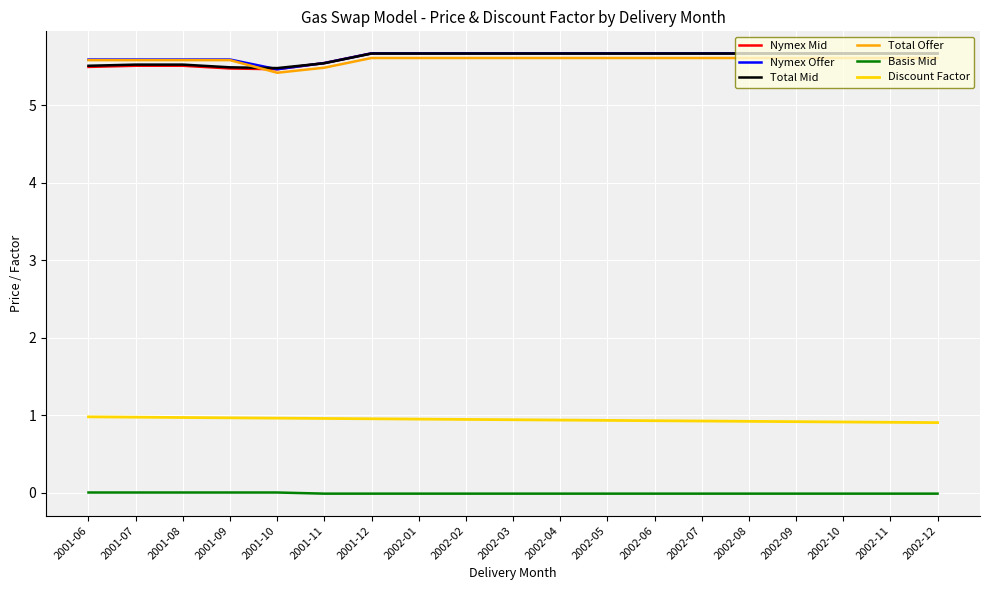

True or false: Discount Factor and Total Offer cross at least once.

False